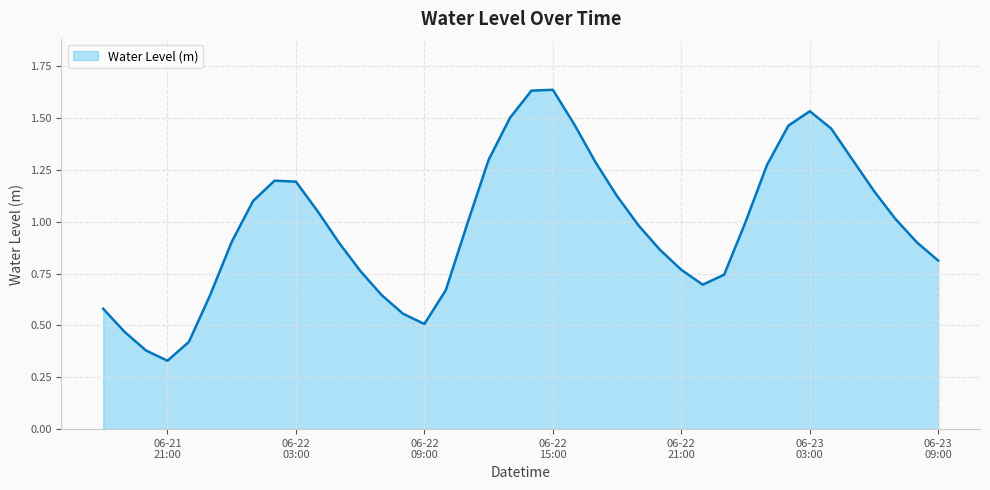

Reading right to left, extract all data points from this chart.

0.8	0.9	1.0	1.1	1.3	1.4	1.5	1.5	1.3	1.0	0.7	0.7	0.8	0.9	1.0	1.1	1.3	1.5	1.6	1.6	1.5	1.3	1.0	0.7	0.5	0.6	0.6	0.8	0.9	1.1	1.2	1.2	1.1	0.9	0.6	0.4	0.3	0.4	0.5	0.6